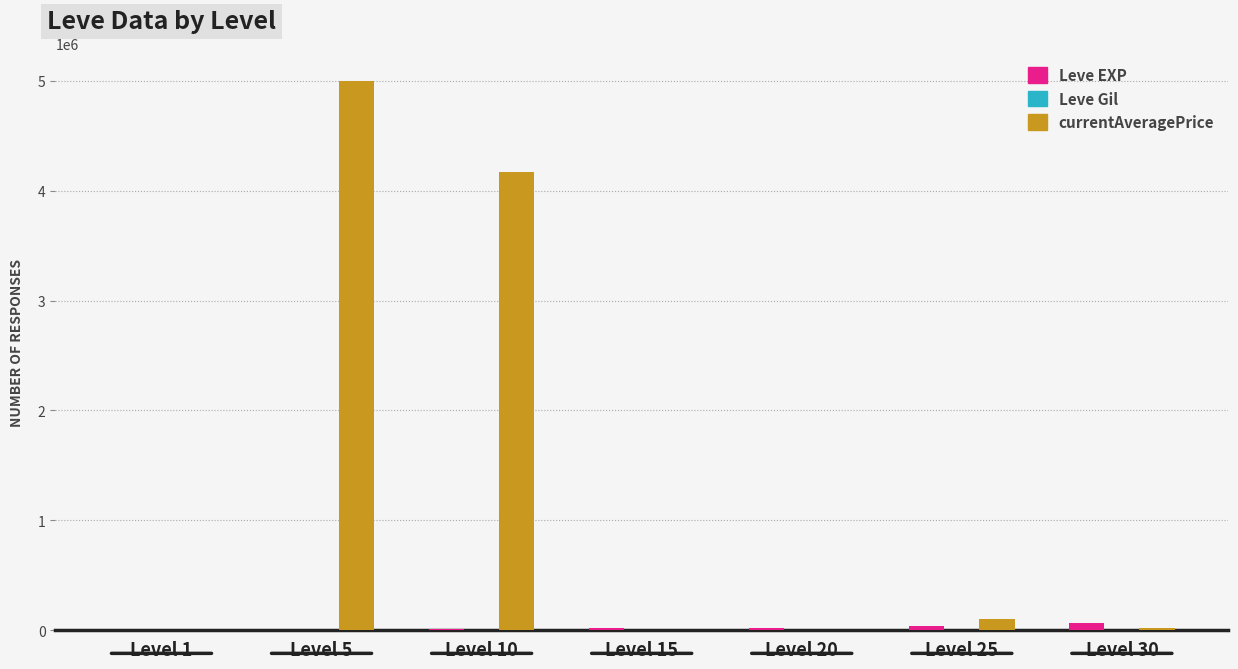

The currentAveragePrice series shows 99999 at Level 25. True or false?

True